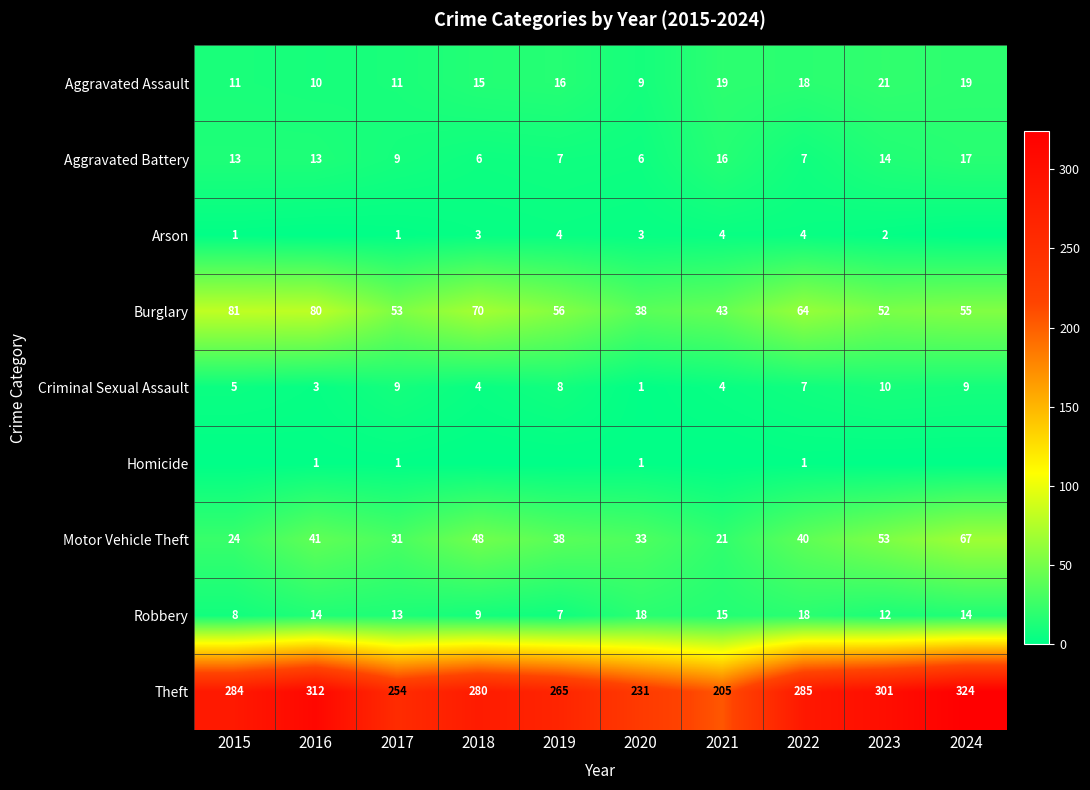

At 2017, list the series in order from smallest to largest.

Arson, Homicide, Aggravated Battery, Criminal Sexual Assault, Aggravated Assault, Robbery, Motor Vehicle Theft, Burglary, Theft